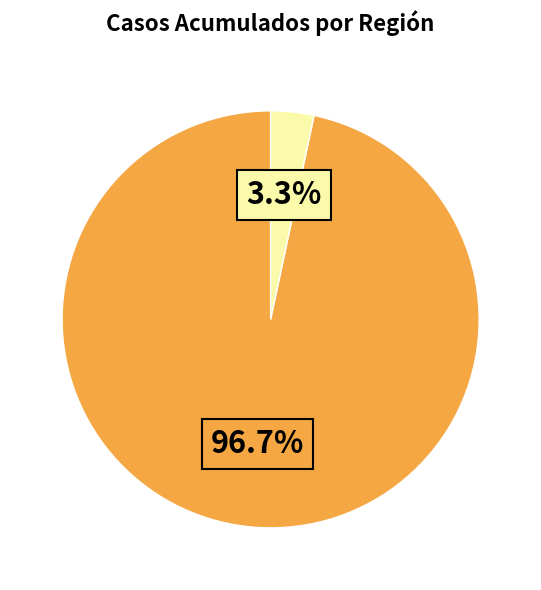

Is there any slice that represents more than half of the pie?

Yes